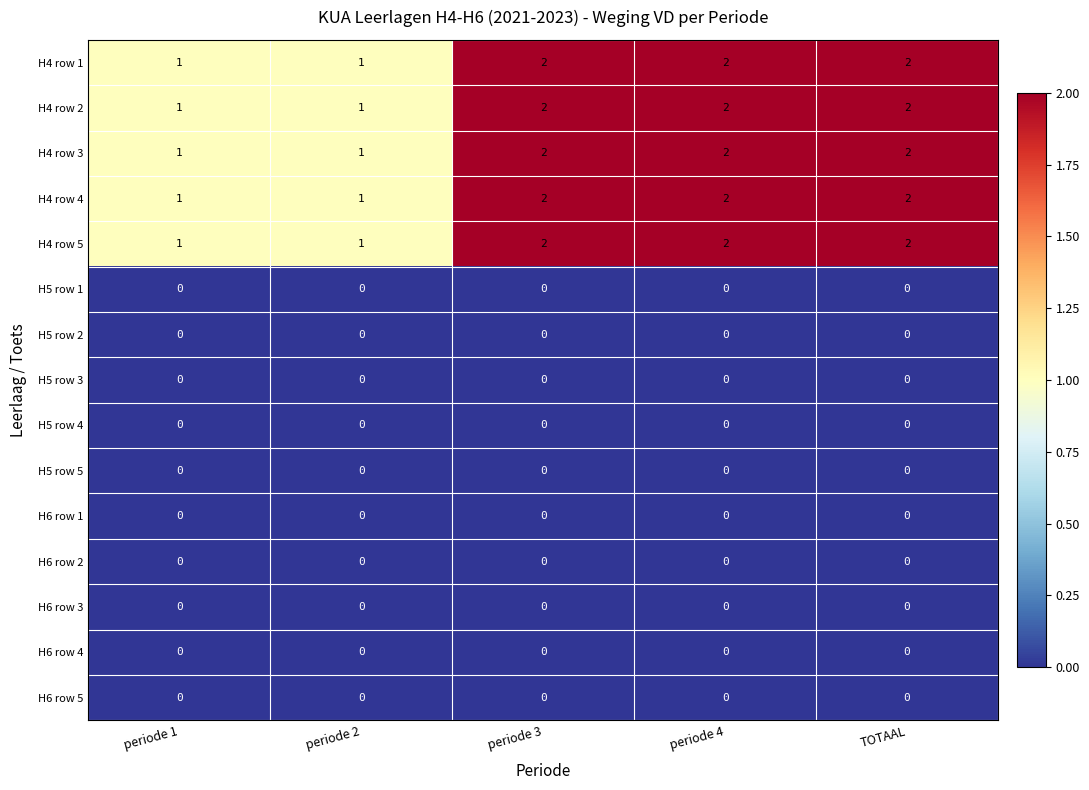

Is the value of H4 row 2 at TOTAAL greater than the value of H5 row 4 at TOTAAL?

Yes